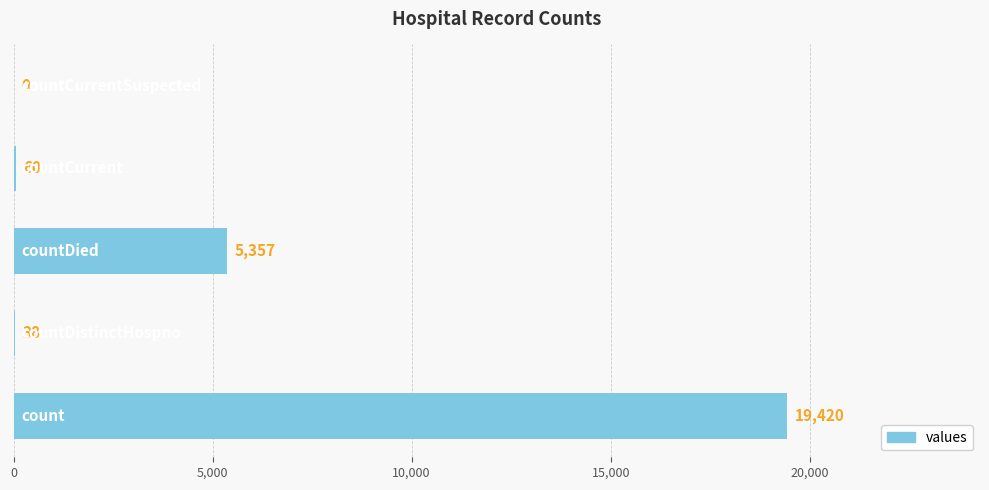

Count the number of data series in this chart.

1